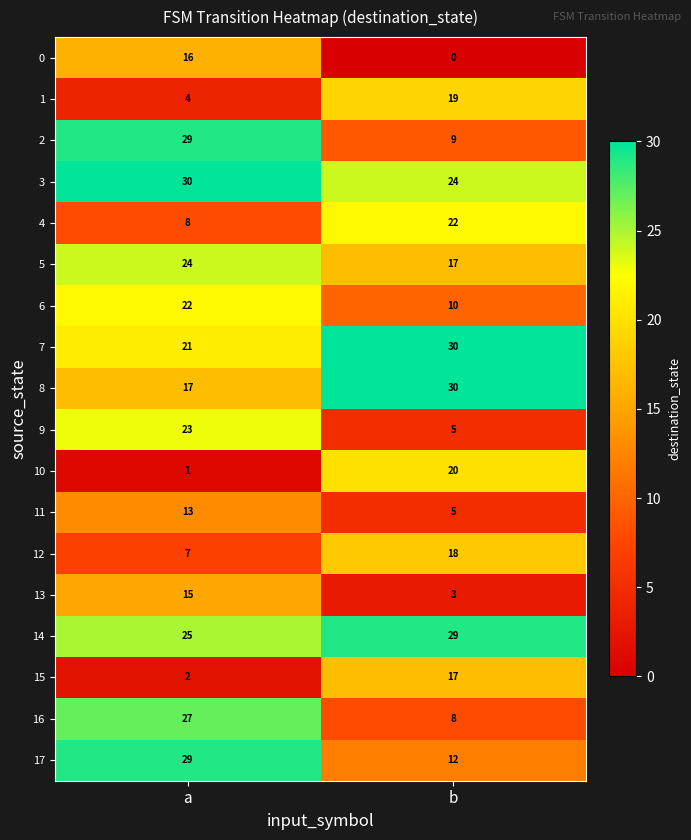

What is the lowest value of the 2 series?

9